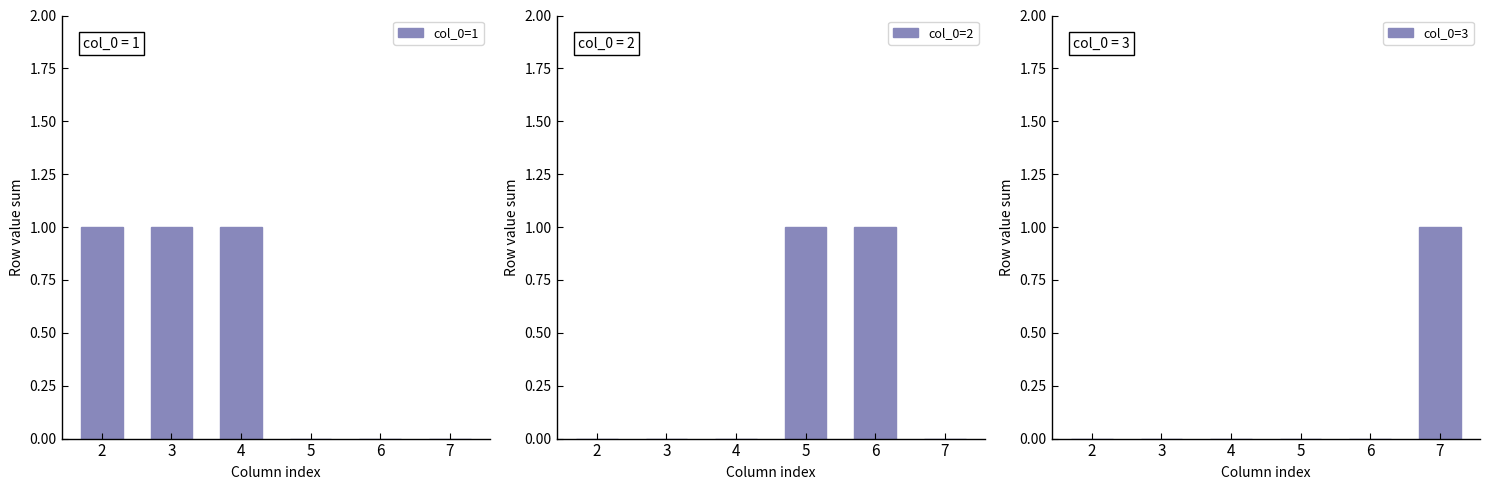

Which series has the largest total across all categories?

col_0=1